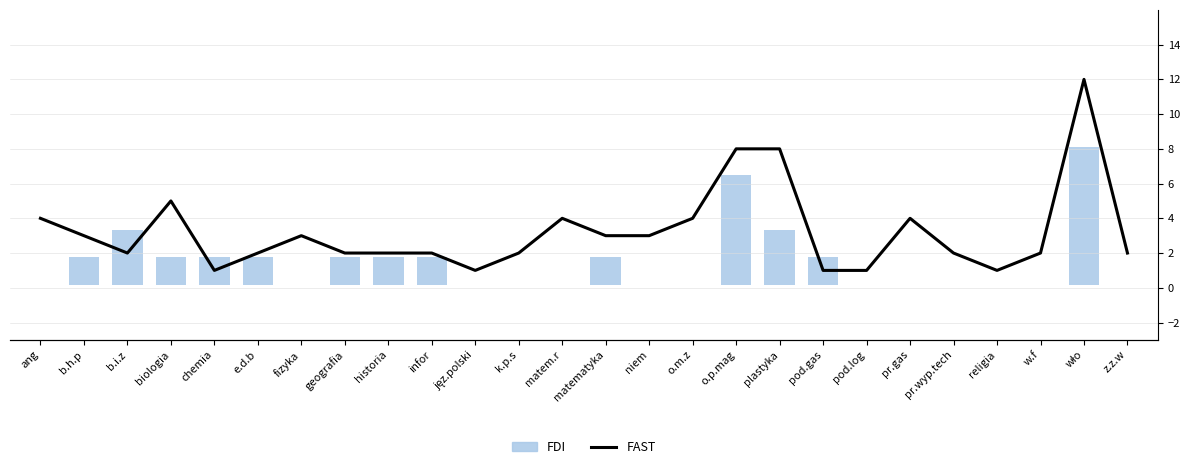

Reading right to left, list all the values displayed in this chart.

FDI: 0	5	0	0	0	0	0	1	2	4	0	0	1	0	0	0	1	1	1	0	1	1	1	2	1	0
FAST: 2	12	2	1	2	4	1	1	8	8	4	3	3	4	2	1	2	2	2	3	2	1	5	2	3	4